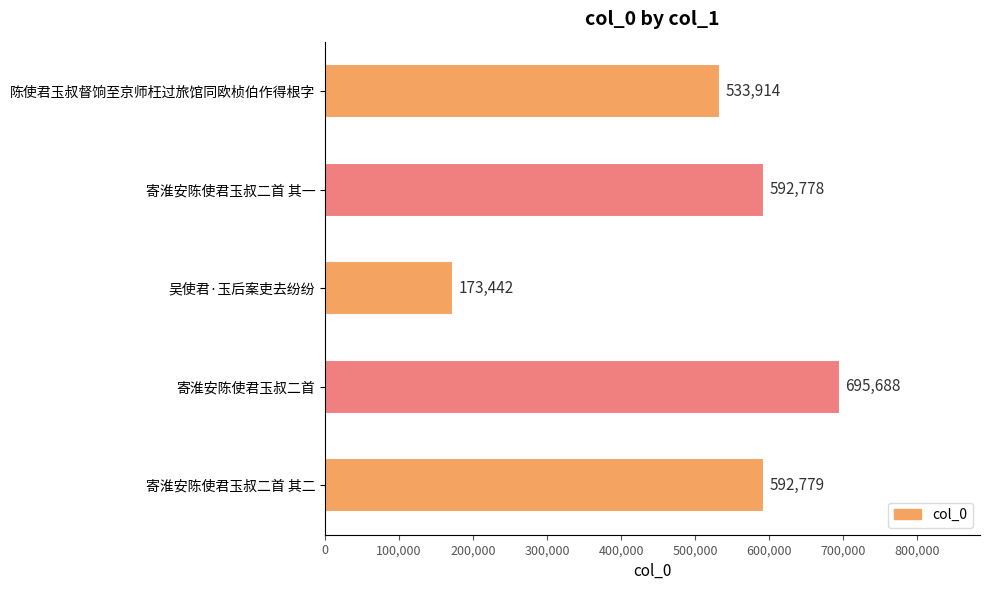

Which has a higher value, 吴使君·玉后案吏去纷纷 or 陈使君玉叔督饷至京师枉过旅馆同欧桢伯作得根字?

陈使君玉叔督饷至京师枉过旅馆同欧桢伯作得根字